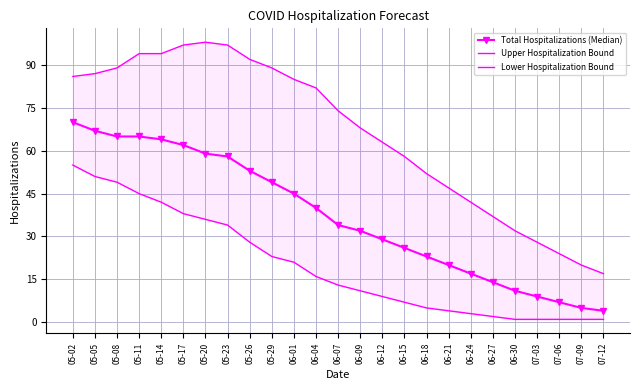

What is the label of the 11th point from the left?

06-01